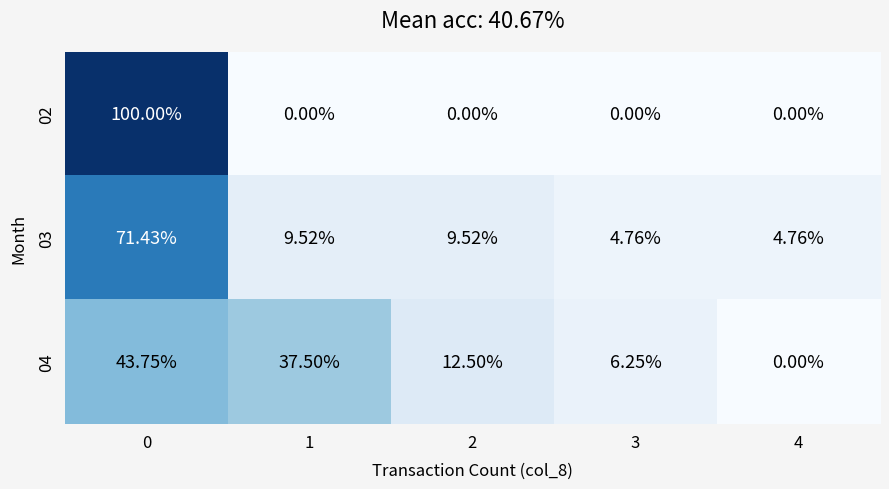

Is the value of 04 at 4 greater than the value of 03 at 3?

No